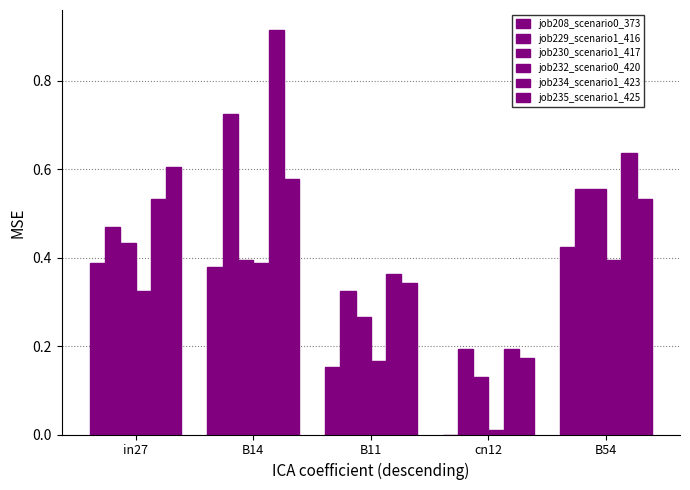

How many groups of bars are there?

5